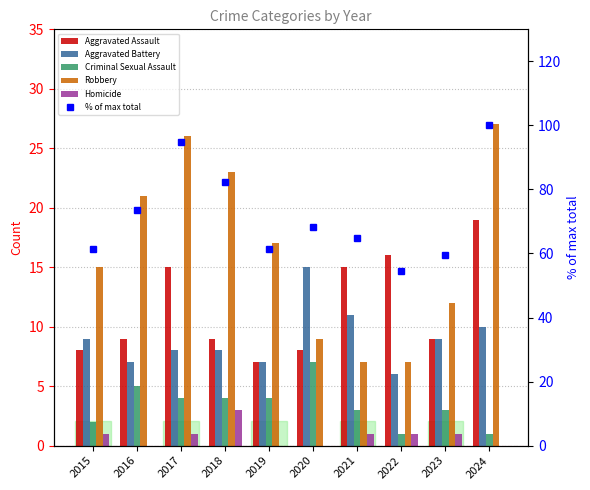

The value of Criminal Sexual Assault at 2022 is 1.0. True or false?

True